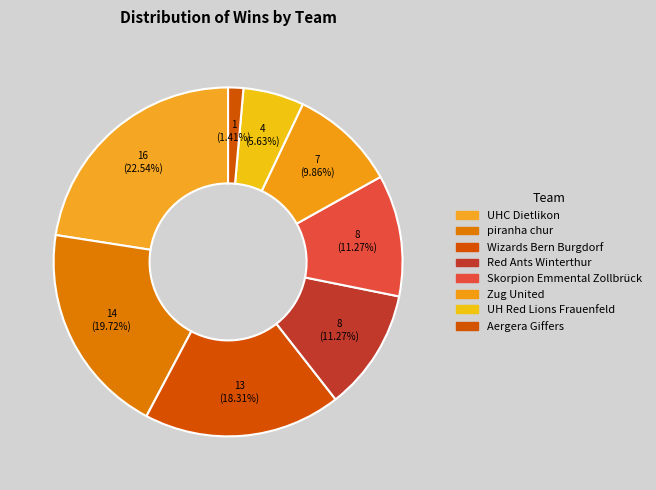

True or false: UH Red Lions Frauenfeld accounts for 1% of the total.

False